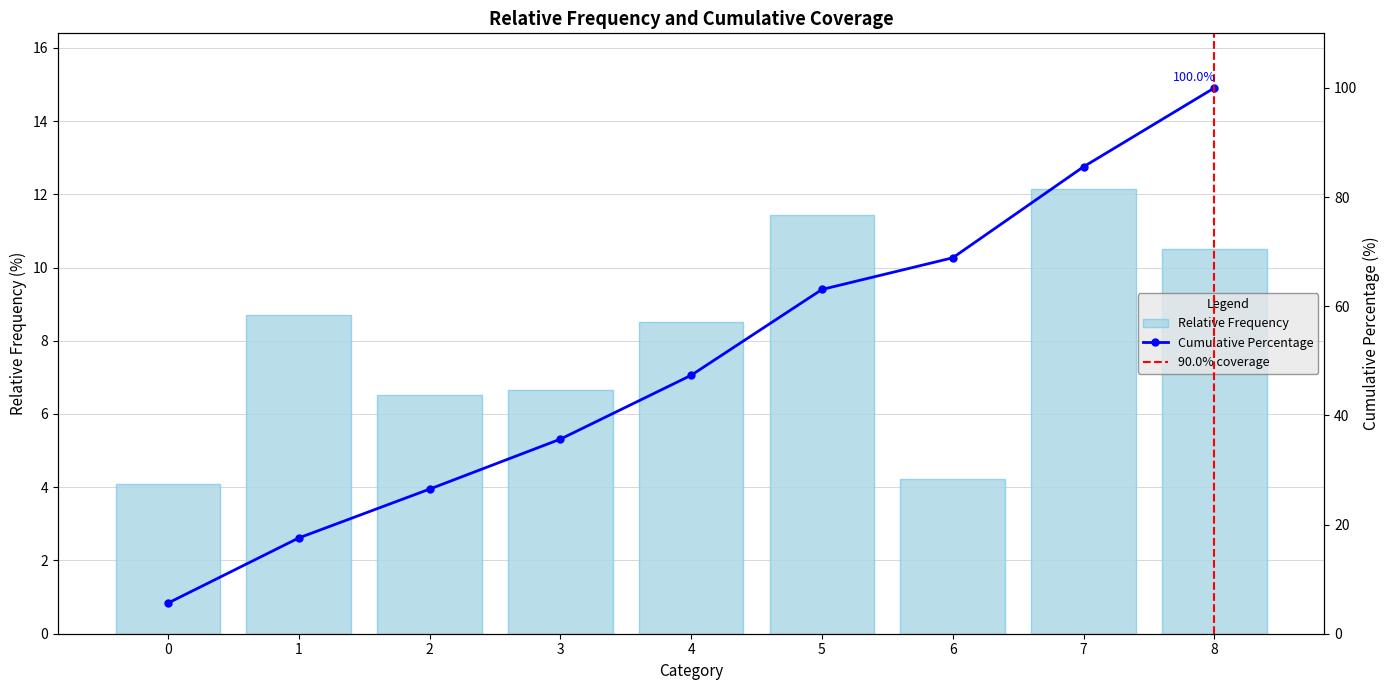

Reading left to right, extract all data points from this chart.

4.1	8.7	6.5	6.7	8.5	11.4	4.2	12.1	10.5